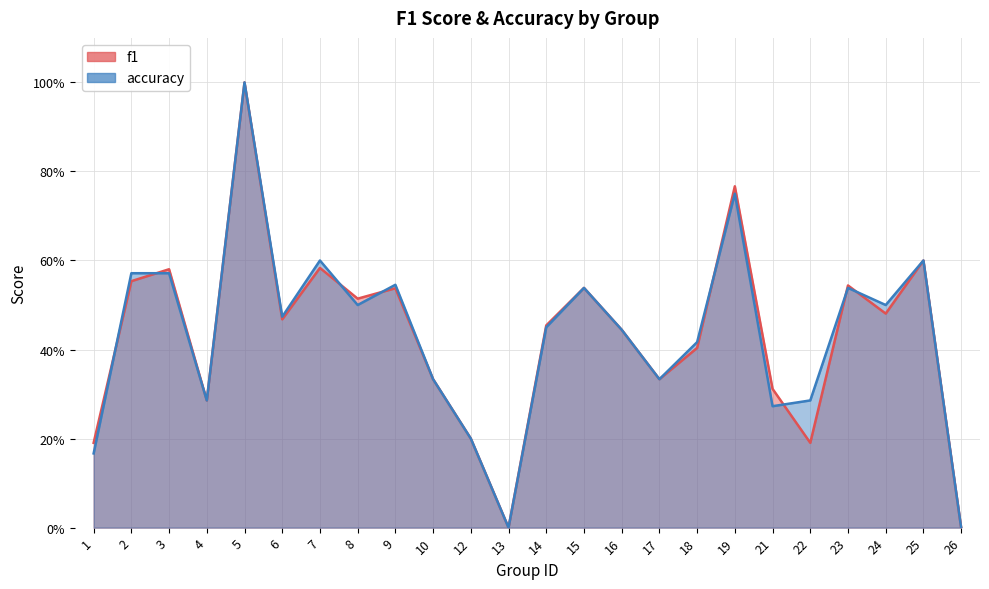

What is the total value across all series at 5?

2.0